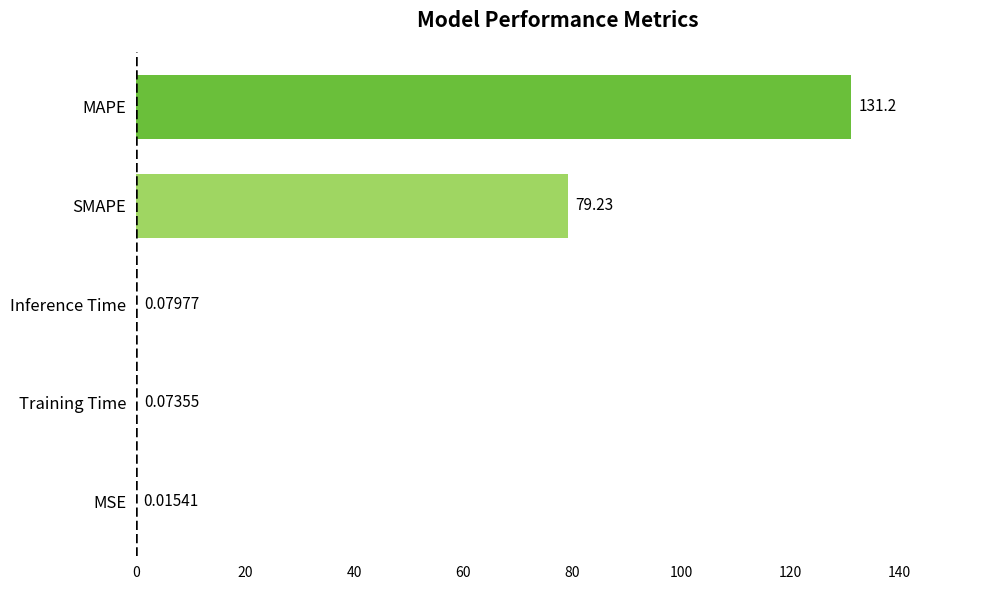

Which has a higher value, SMAPE or Inference Time?

SMAPE